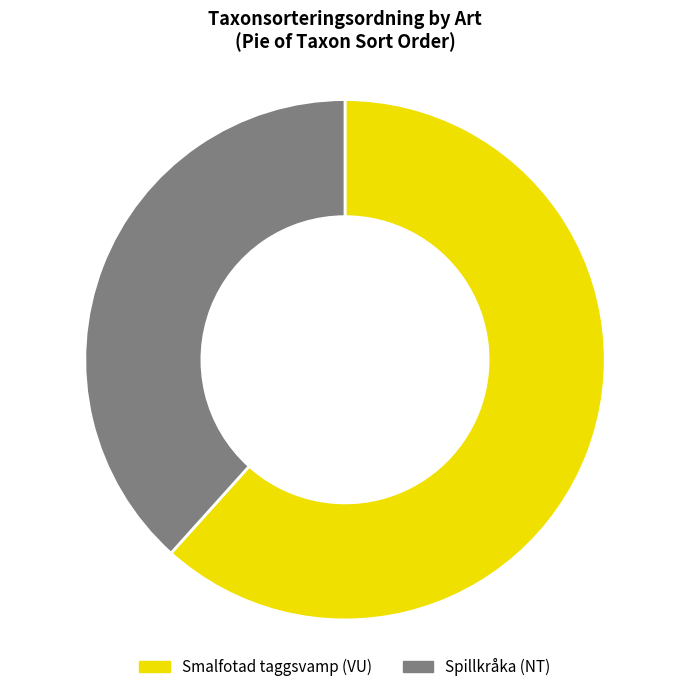

Which has a higher value, Spillkråka (NT) or Smalfotad taggsvamp (VU)?

Smalfotad taggsvamp (VU)